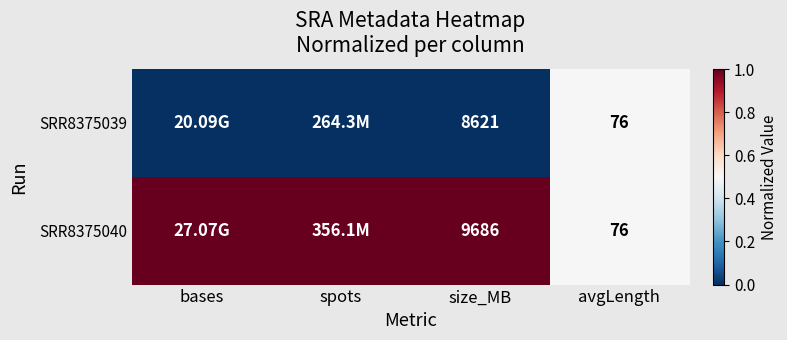

At size_MB, list the series in order from largest to smallest.

SRR8375040, SRR8375039